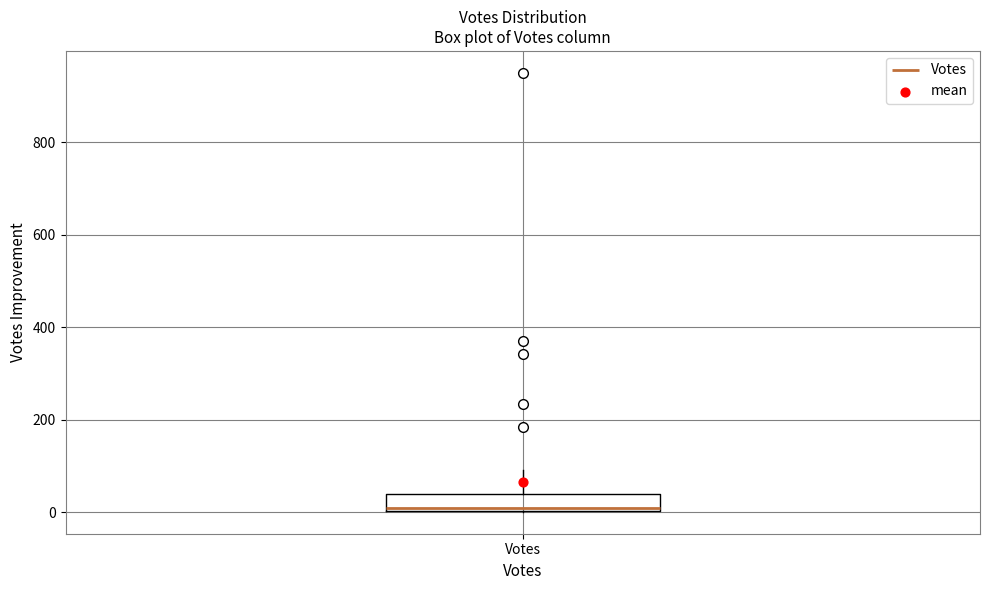

Read this box plot against the y-axis: the position of the median line, the range covered by the box, and the ends of both whiskers. The values are not printed on the chart, so give them approximately, as read against the axis.

median 0 (just above the box's lower edge), box 0 to 40, whiskers 0 to 100